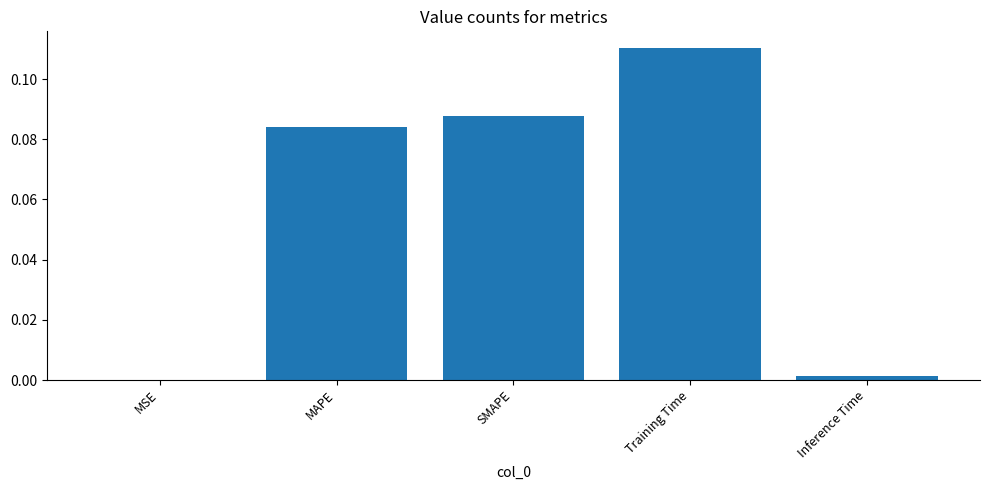

Which has a higher value, MSE or Training Time?

Training Time